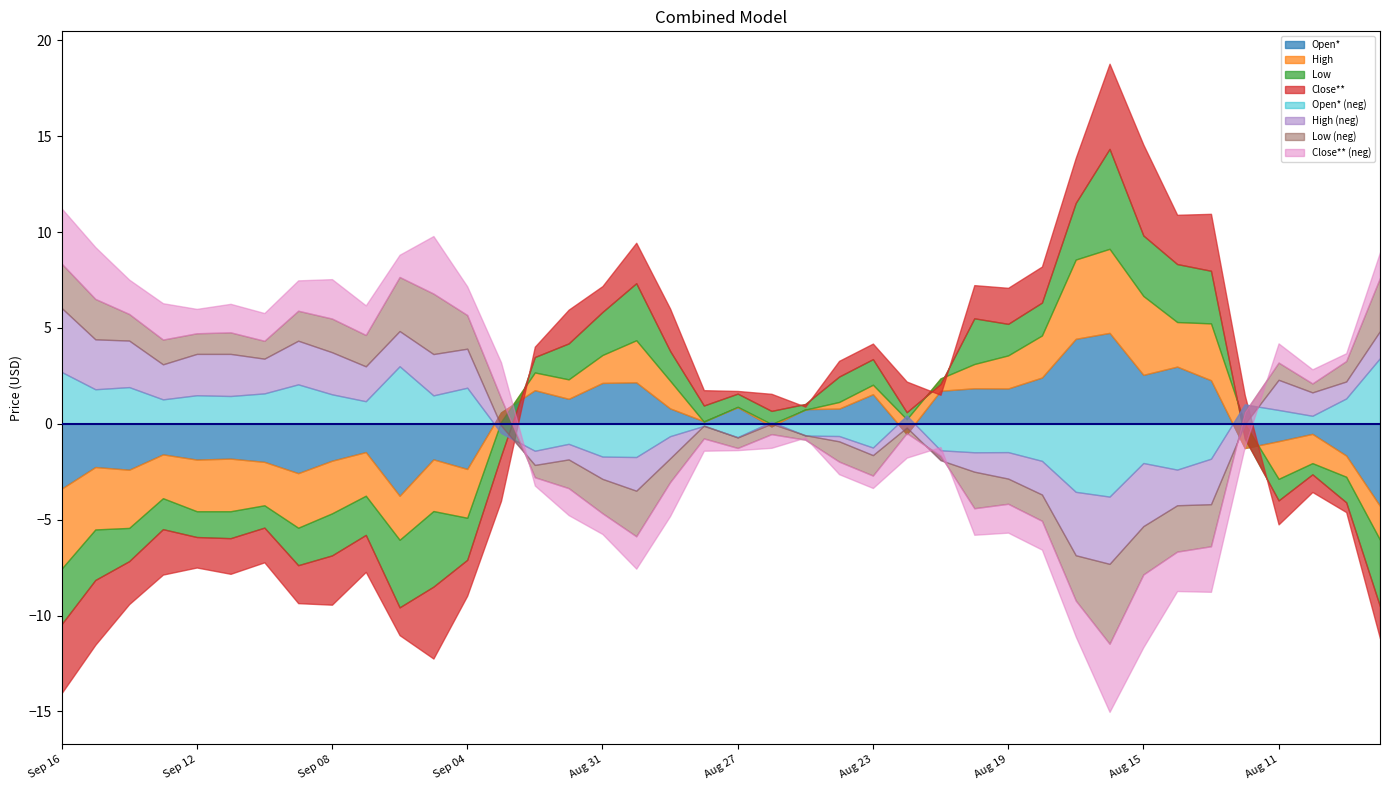

Does the chart display data point markers on the line(s)?

No